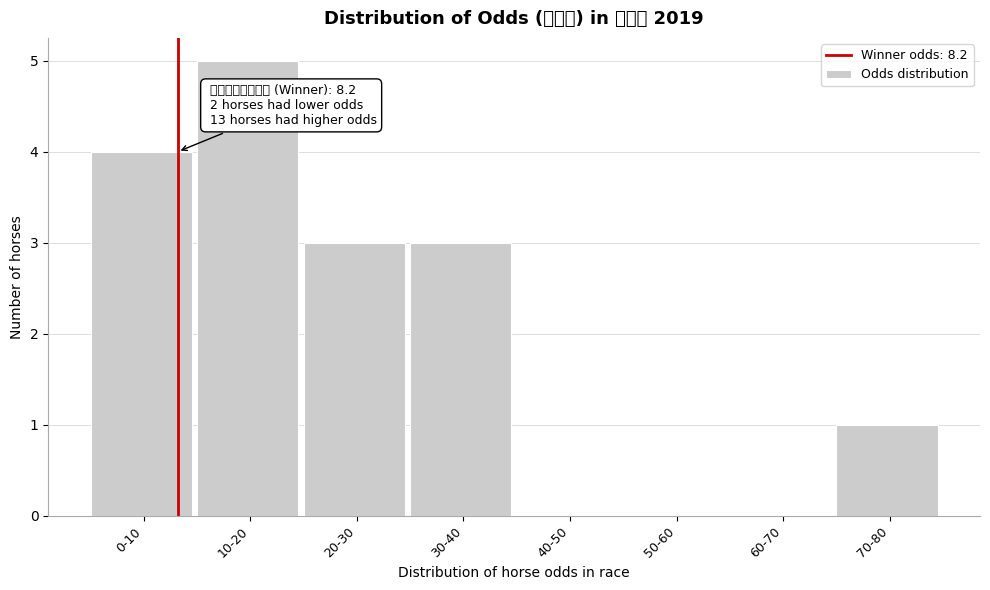

Reading left to right, transcribe all the data shown in this chart.

0-10=4	10-20=5	20-30=3	30-40=3	40-50=0	50-60=0	60-70=0	70-80=1